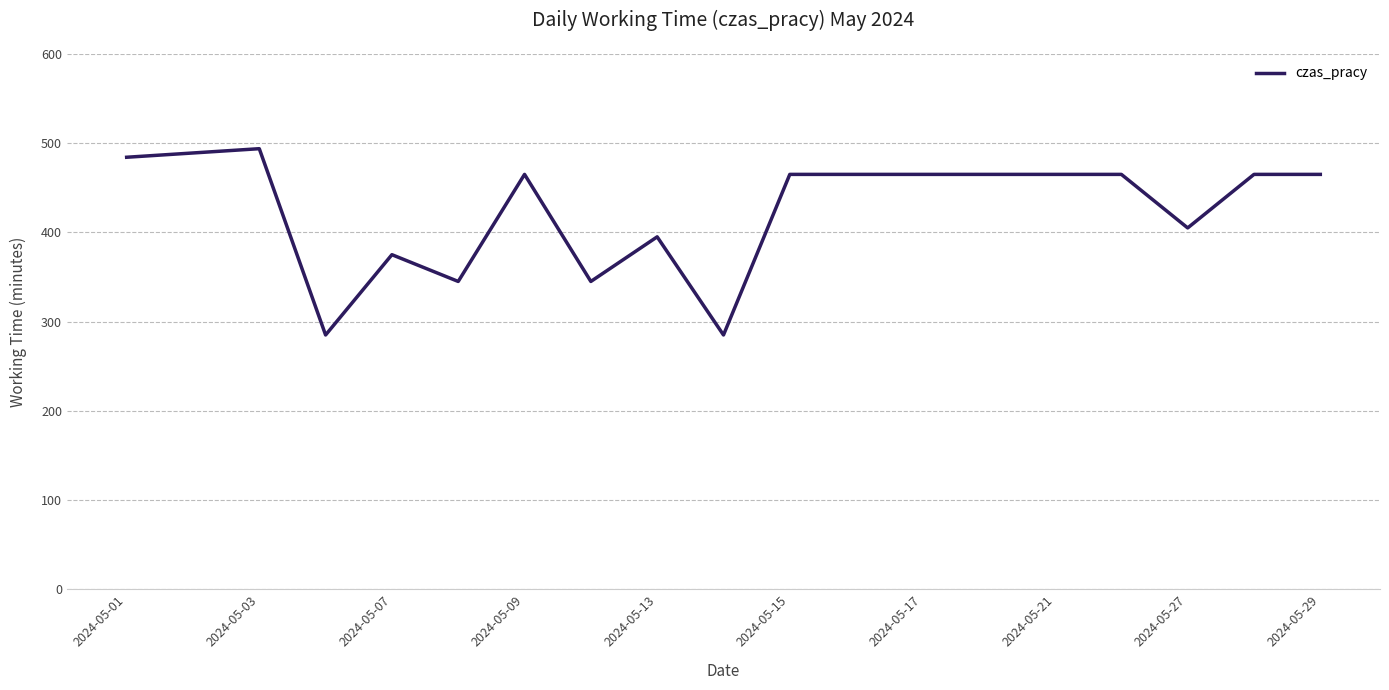

What is the minimum value shown in the chart?

285.0